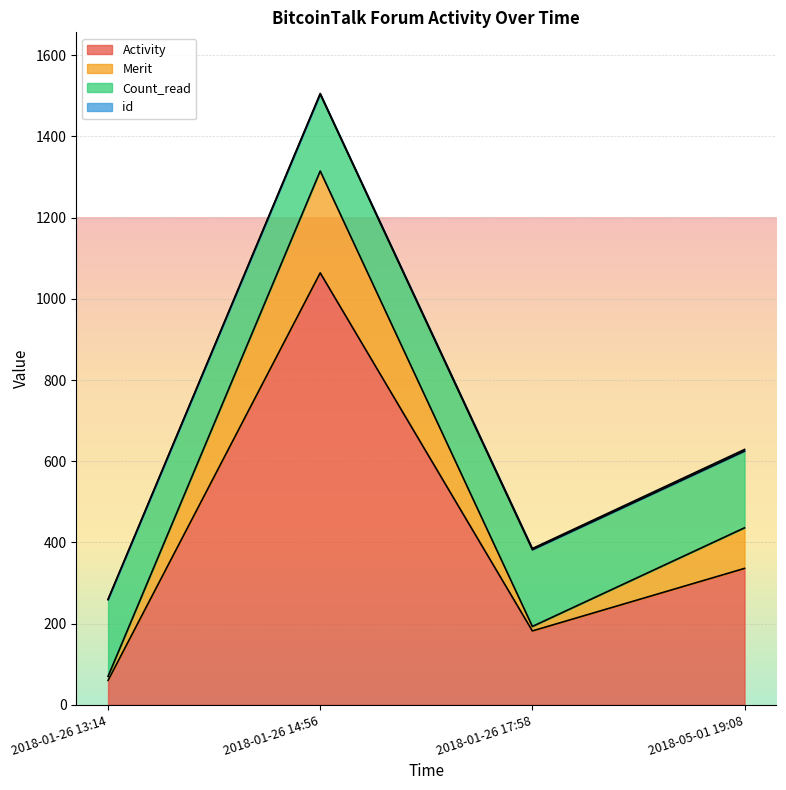

At which category is the sum across all series the highest?

2018-01-26 14:56